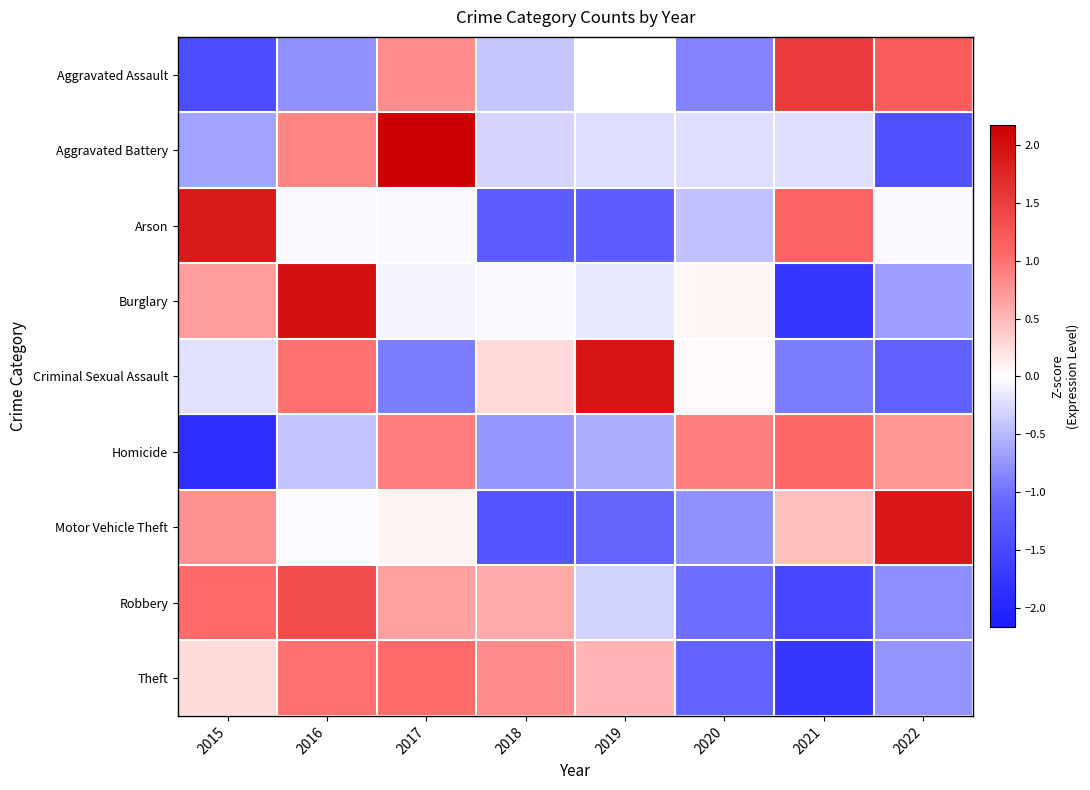

Between 2015 and 2018, which series saw the biggest shift?

Arson